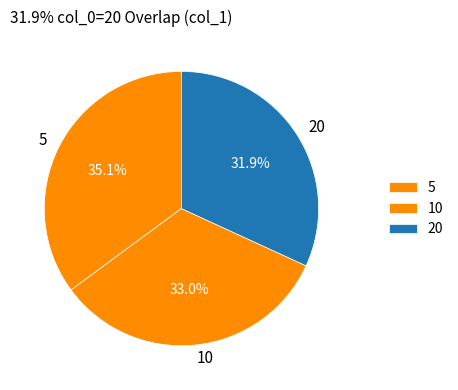

Do 5 and 10 together represent more than half of the pie?

Yes